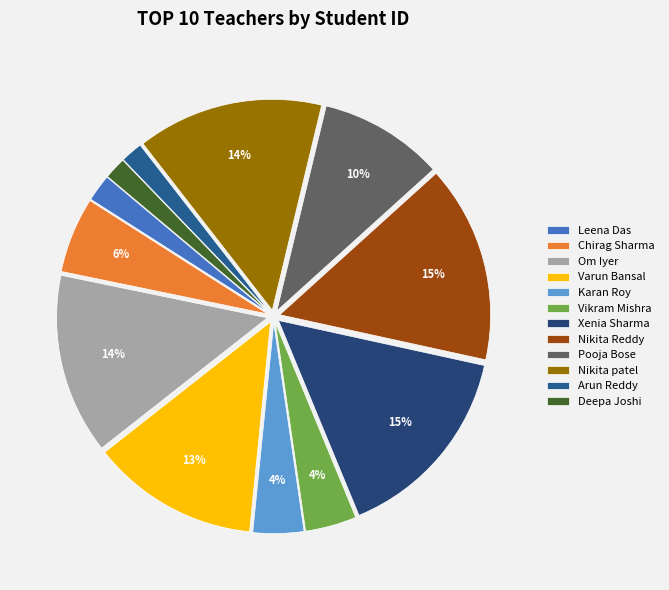

Do Leena Das and Varun Bansal together represent more than half of the pie?

No